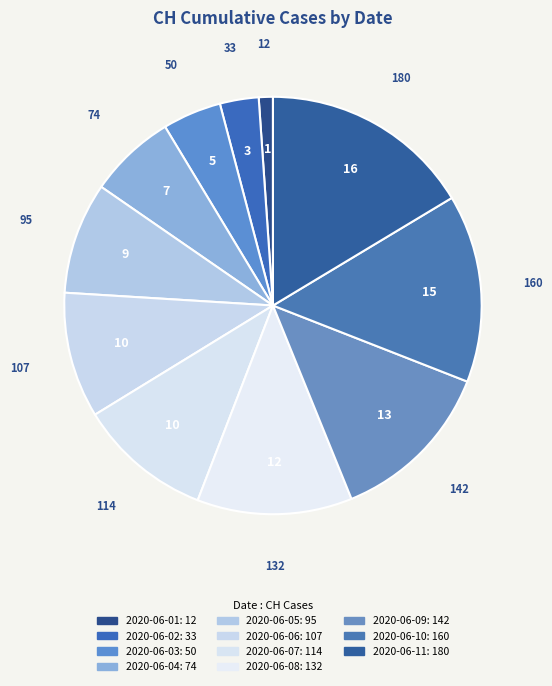

To the nearest percent, what is the average slice percentage?

9%